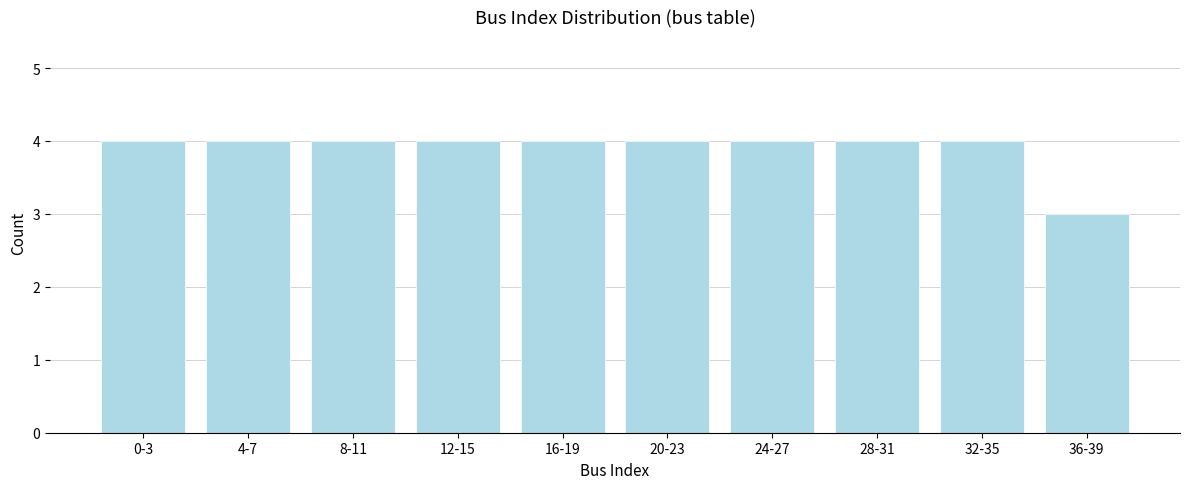

Reading left to right, transcribe all the data shown in this chart.

4	4	4	4	4	4	4	4	4	3